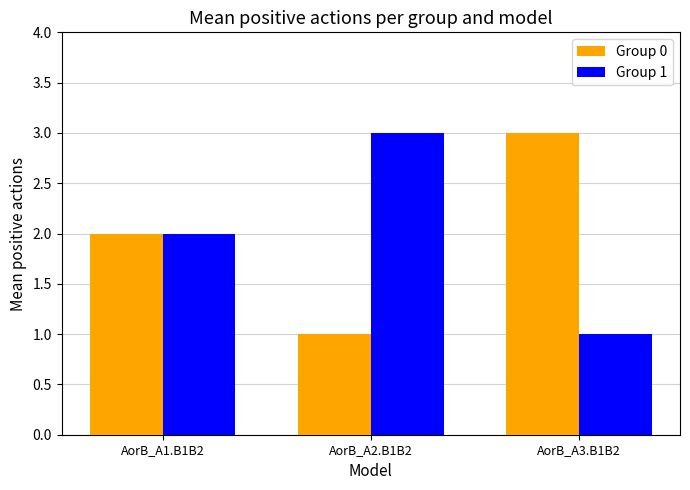

Where is Group 0 nearest to the value 2?

AorB_A1.B1B2